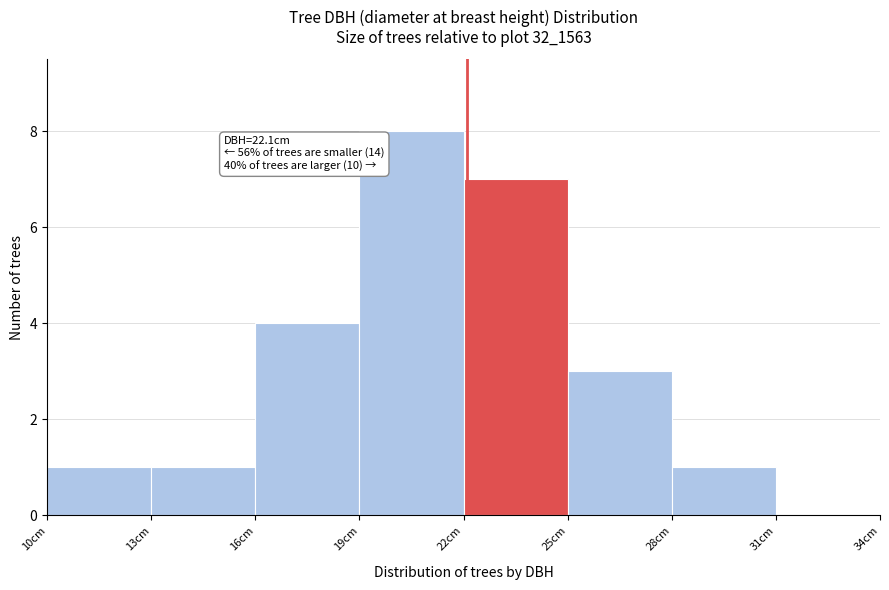

Over which range of the x-axis is the bar tallest?

19 to 22